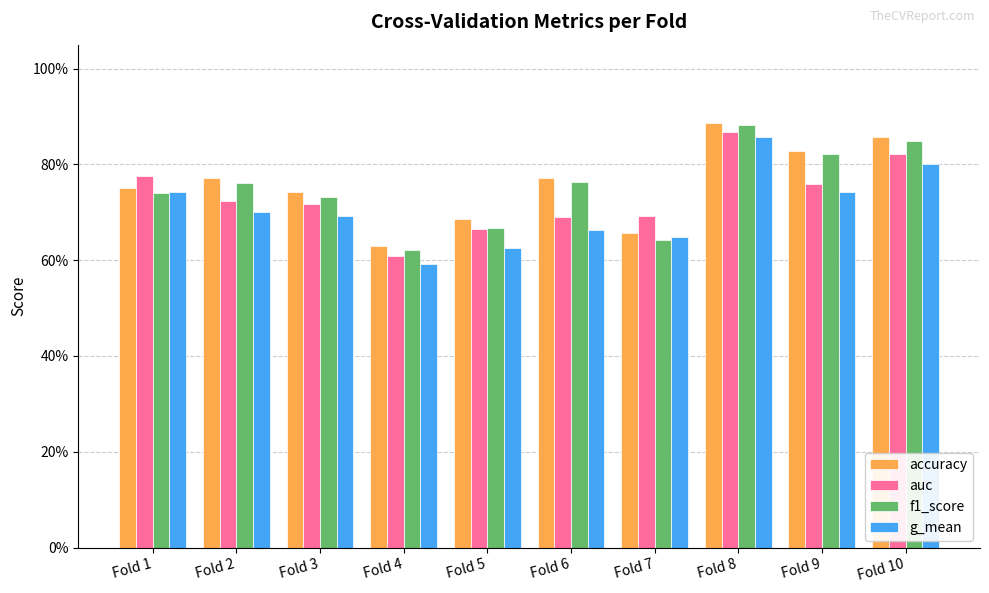

Are the bars horizontal?

No